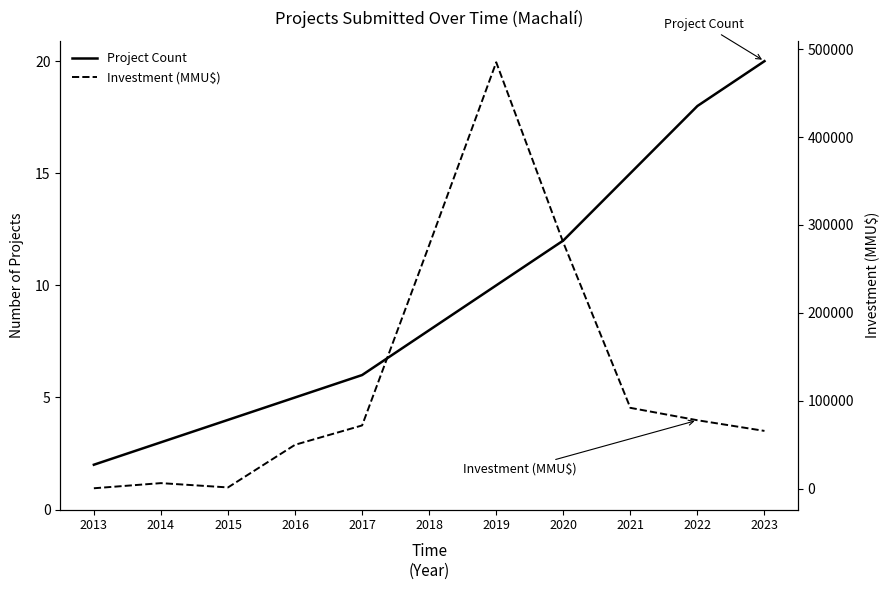

Which has a higher value, 2015 or 2023?

2023